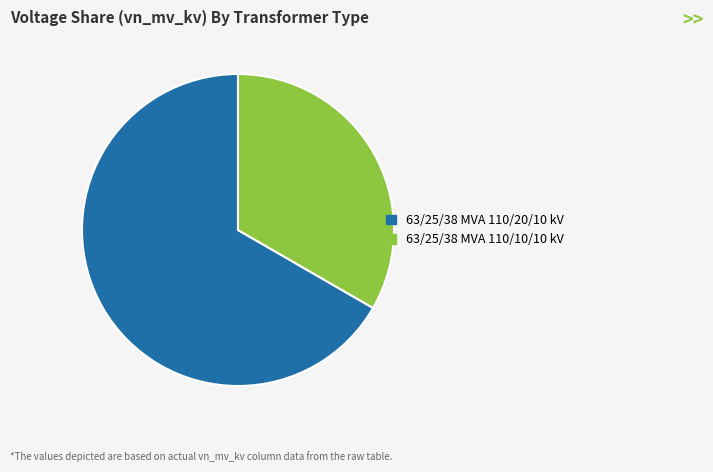

Between 63/25/38 MVA 110/20/10 kV and 63/25/38 MVA 110/10/10 kV, which is larger?

63/25/38 MVA 110/20/10 kV